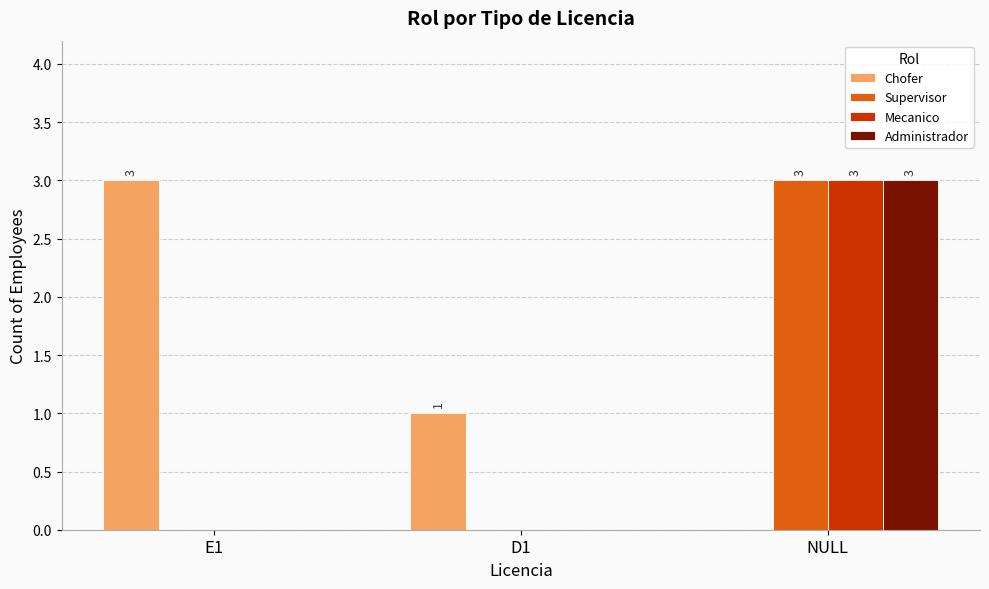

At which category is the sum across all series the highest?

NULL